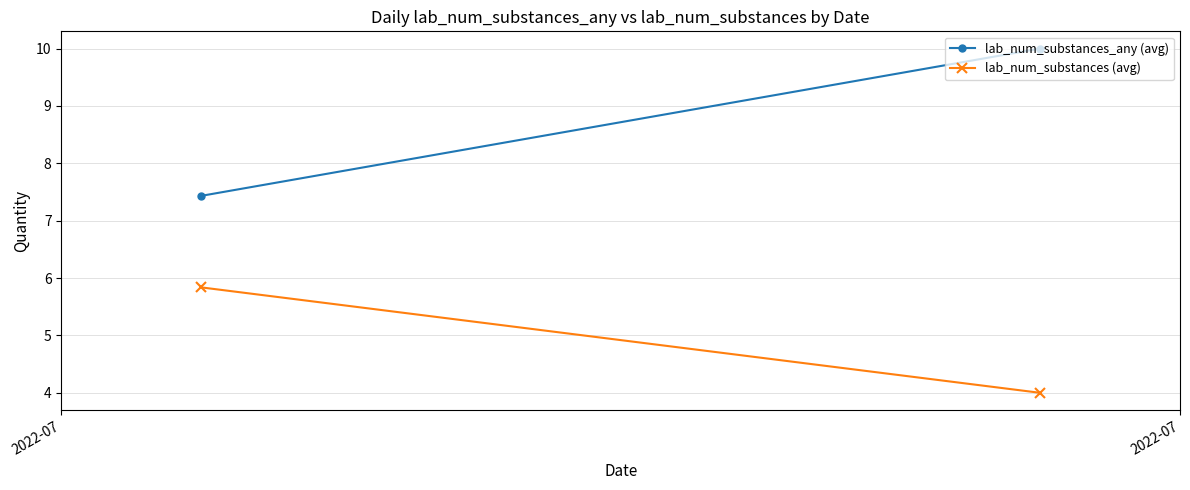

What is the value of the lab_num_substances_any (avg) point at the 1st from the left?

7.4